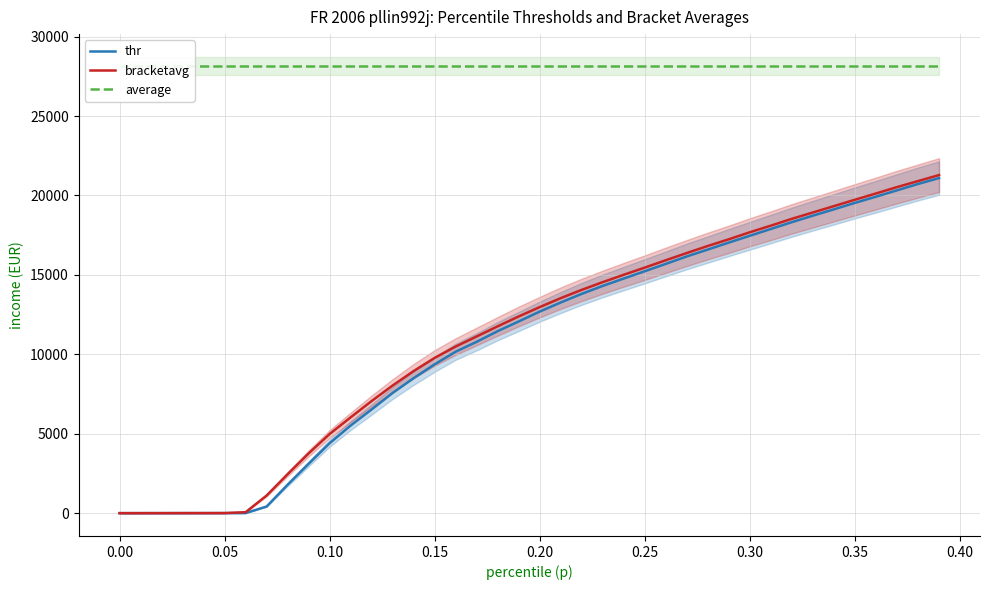

What is the highest value of the thr series?

21096.5